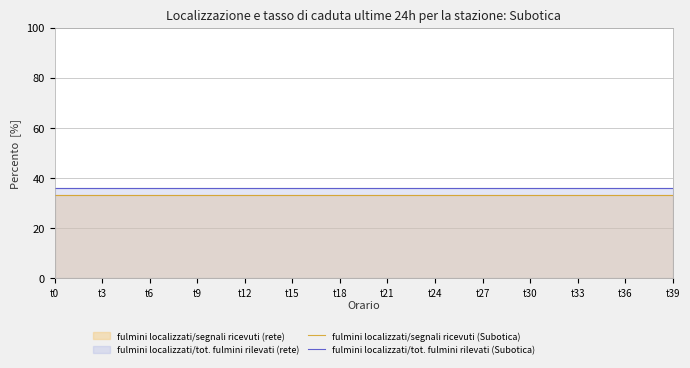

Which label corresponds to the largest value in the chart?

t0